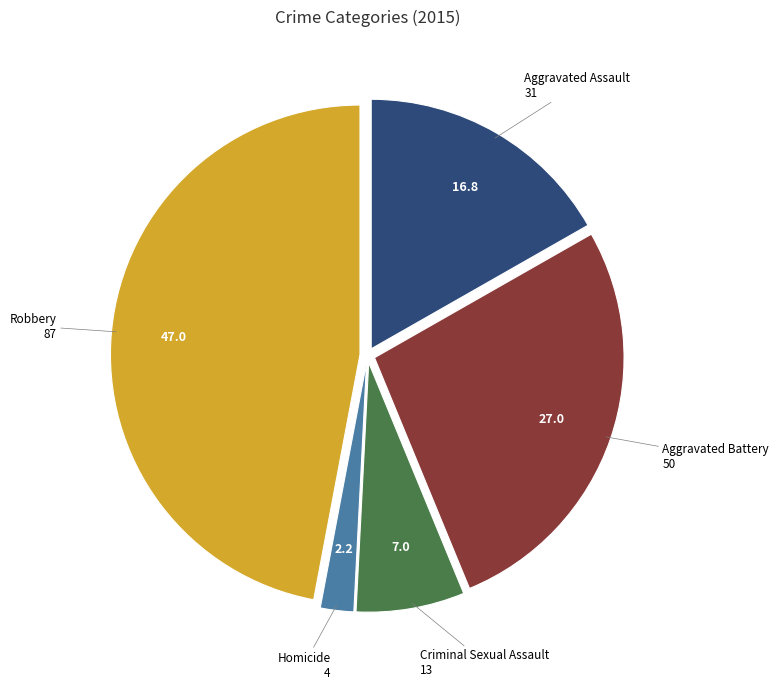

Is it true that Criminal Sexual Assault is 7% of the pie?

True